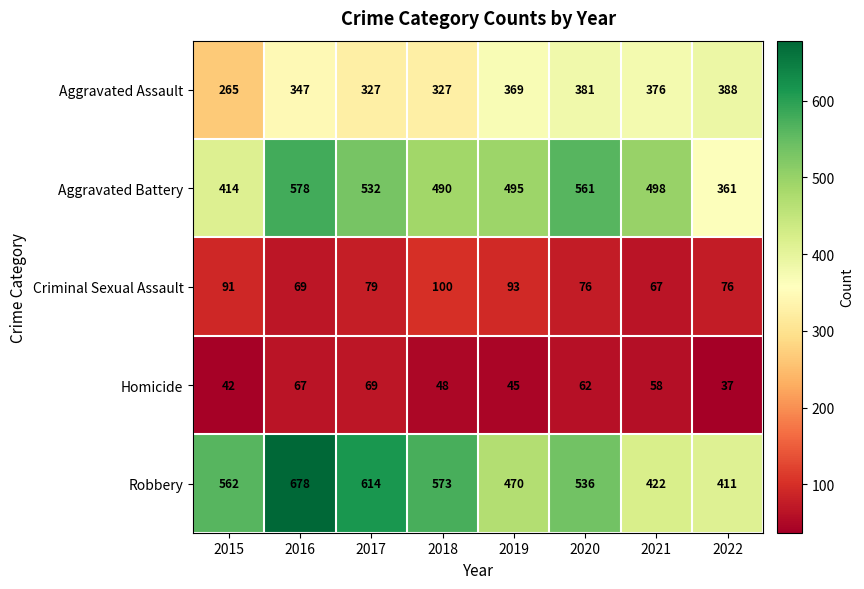

What is the difference between the highest and lowest values at 2021?

440